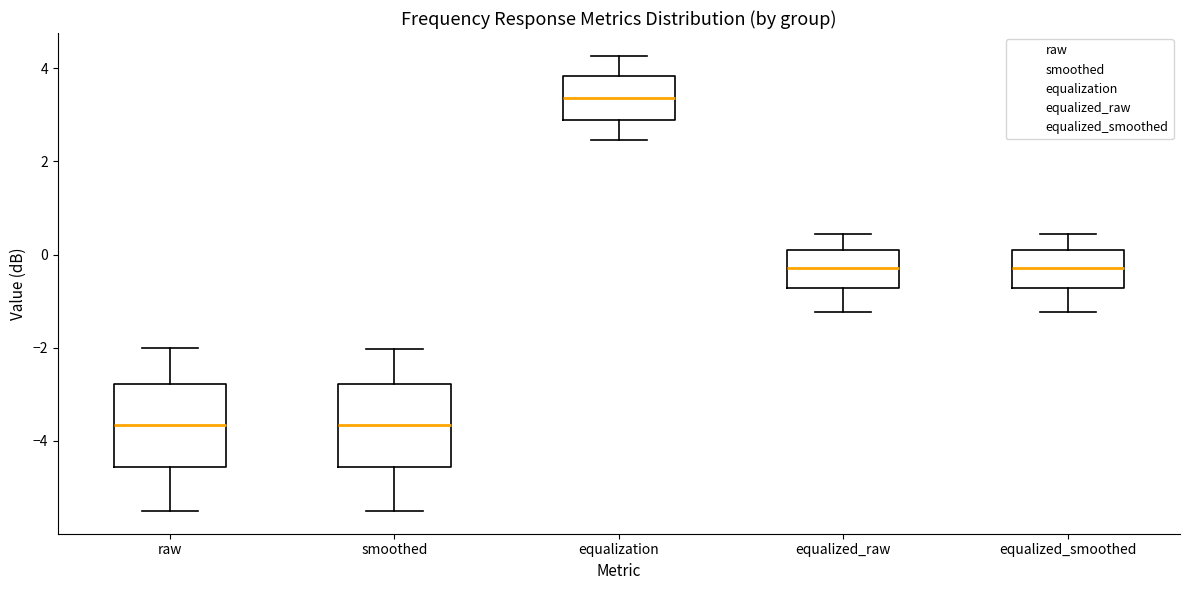

Reading left to right, transcribe this box plot: for each box, give where its median line is, the range the box spans, and where its two whiskers end, as read against the y-axis. The values are not printed on the chart, so give them approximately, as read against the axis.

raw: median -3.6, box -4.6 to -2.8, whiskers -5.6 to -2.0
smoothed: median -3.6, box -4.6 to -2.8, whiskers -5.6 to -2.0
equalization: median 3.4, box 2.8 to 3.8, whiskers 2.4 to 4.2
equalized_raw: median -0.2, box -0.8 to 0.0, whiskers -1.2 to 0.4
equalized_smoothed: median -0.2, box -0.8 to 0.0, whiskers -1.2 to 0.4